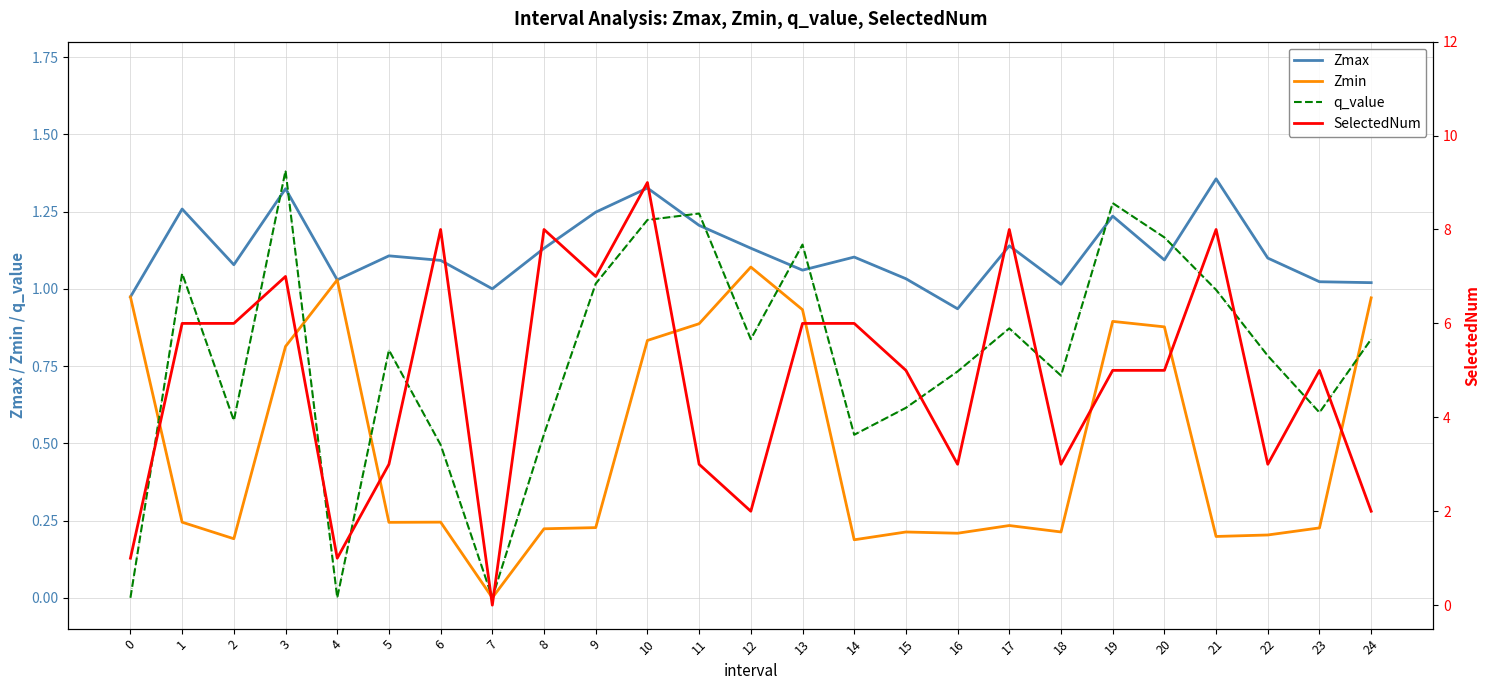

Where do Zmax and q_value first cross each other?

2 and 3